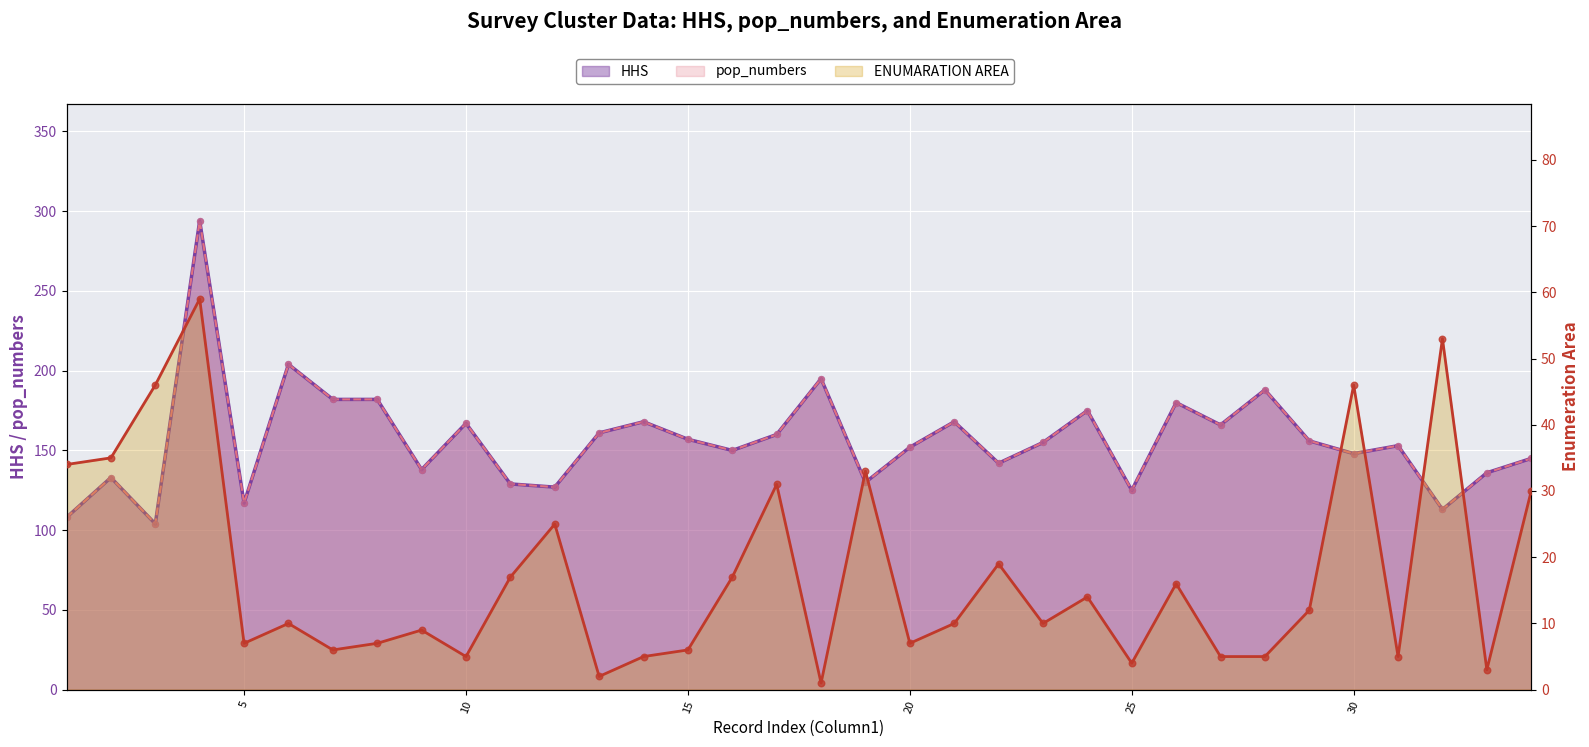

Which series has the largest total across all categories?

HHS